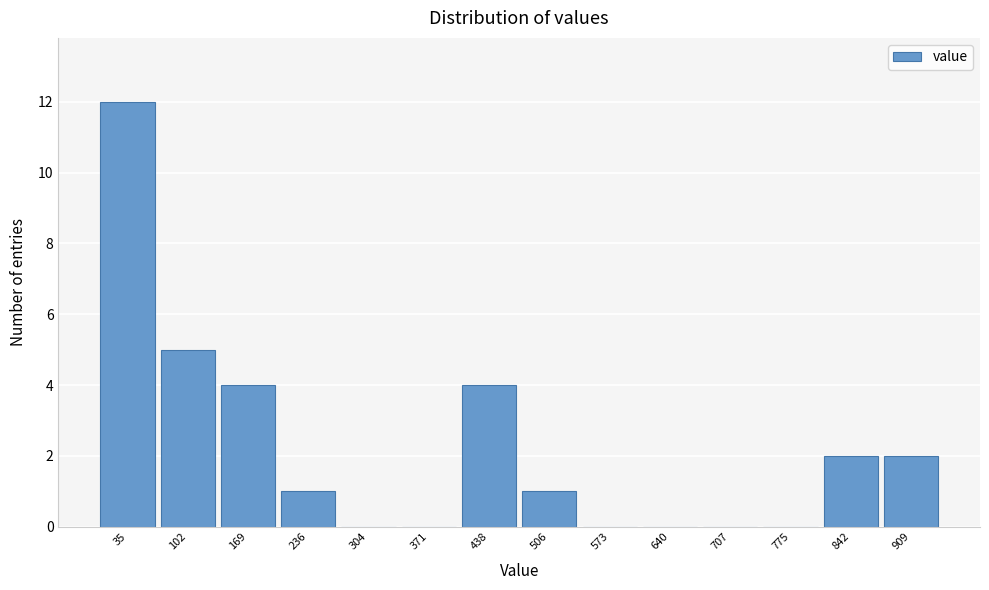

Reading left to right, transcribe this chart: for each bar, give the range it covers on the x-axis and its height. Neither the bar edges nor the heights are printed on the chart, so give them approximately, as read against the axes.

0 to 70: 12
70 to 140: 5
140 to 200: 4
200 to 270: 1
270 to 340: 0
340 to 400: 0
400 to 470: 4
470 to 540: 1
540 to 610: 0
610 to 670: 0
670 to 740: 0
740 to 810: 0
810 to 880: 2
880 to 940: 2